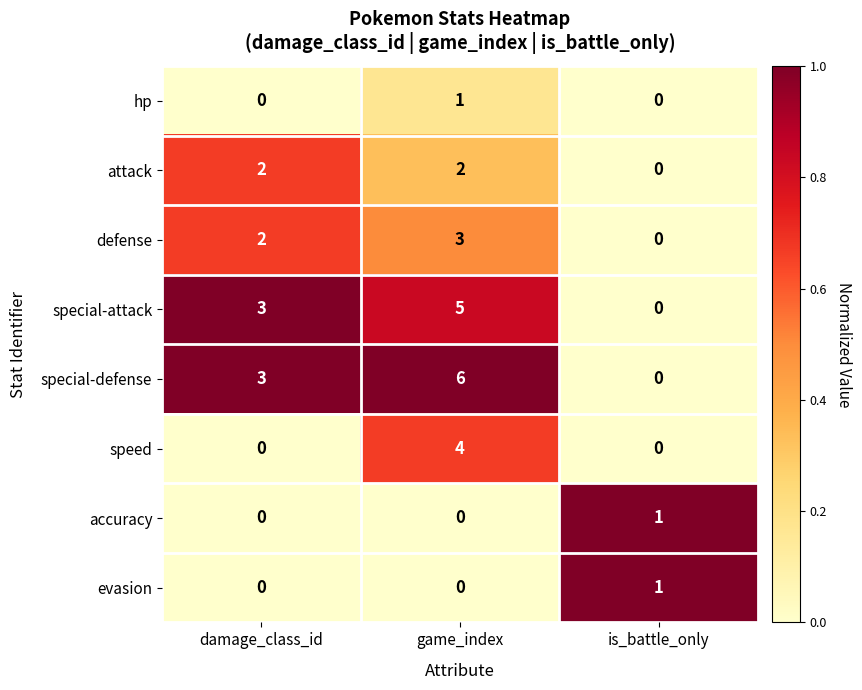

Which series changed the most between damage_class_id and game_index?

speed